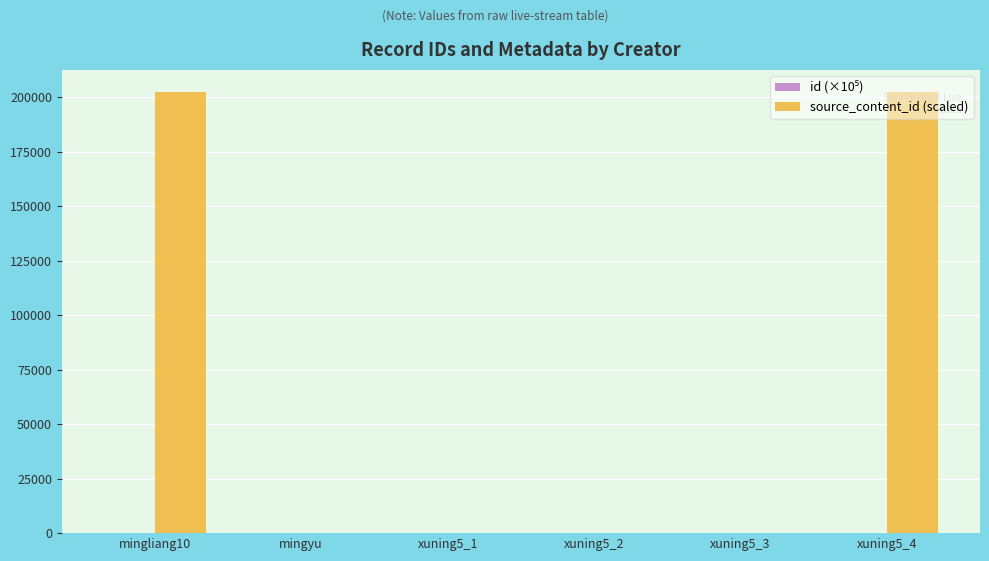

Which series has the largest total across all categories?

source_content_id (scaled)